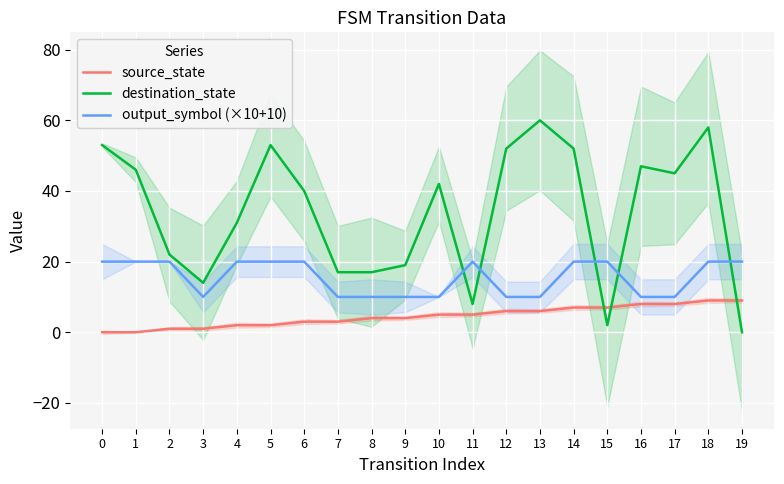

Reading right to left, transcribe all the data shown in this chart.

source_state: 19=9	18=9	17=8	16=8	15=7	14=7	13=6	12=6	11=5	10=5	9=4	8=4	7=3	6=3	5=2	4=2	3=1	2=1	1=0	0=0
destination_state: 19=0	18=58	17=45	16=47	15=2	14=52	13=60	12=52	11=8	10=42	9=19	8=17	7=17	6=40	5=53	4=31	3=14	2=22	1=46	0=53
output_symbol (×10+10): 19=20	18=20	17=10	16=10	15=20	14=20	13=10	12=10	11=20	10=10	9=10	8=10	7=10	6=20	5=20	4=20	3=10	2=20	1=20	0=20